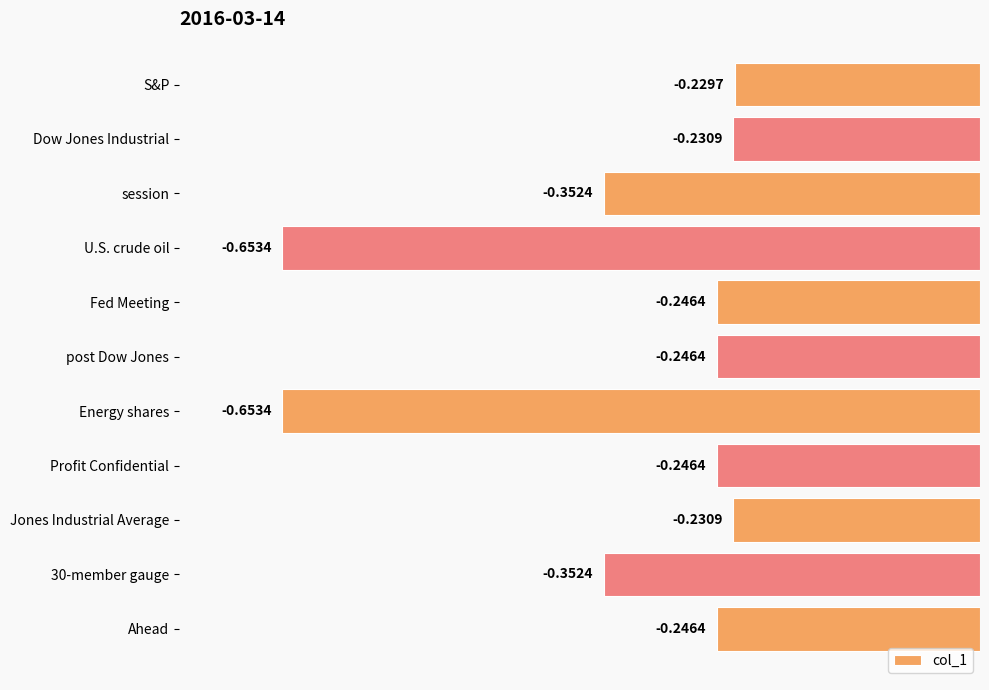

Where is the data nearest to the value 0?

S&P